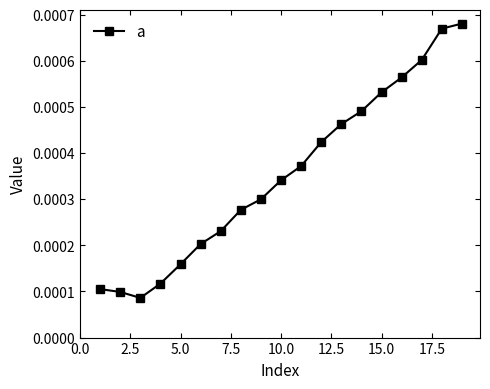

How many values are between 0 and 1?

19